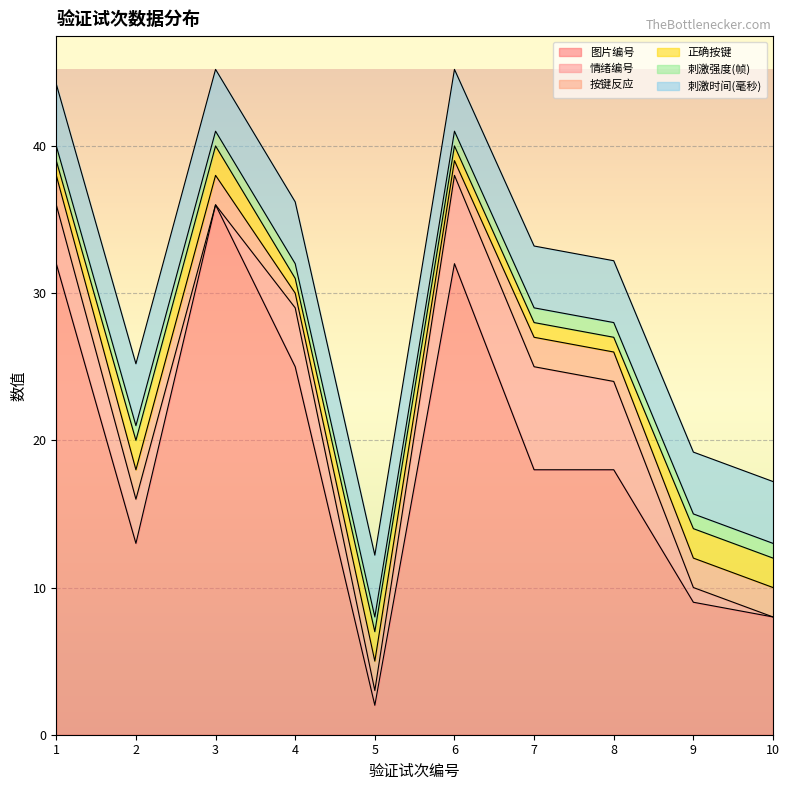

What are all the series names shown in the legend?

图片编号, 情绪编号, 按键反应, 正确按键, 刺激强度(帧), 刺激时间(毫秒)